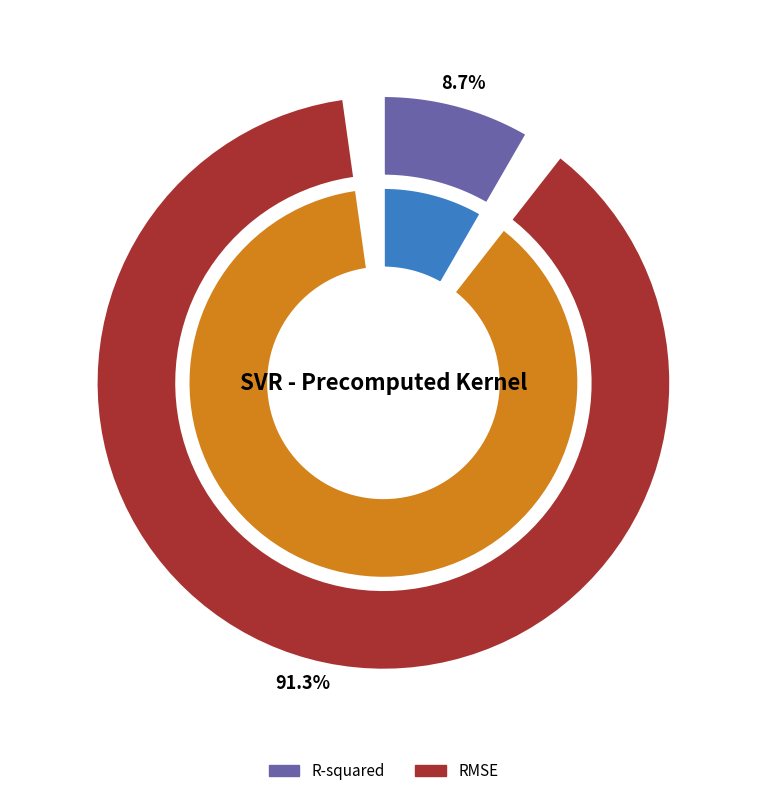

To the nearest percent, what portion does R-squared represent?

9%